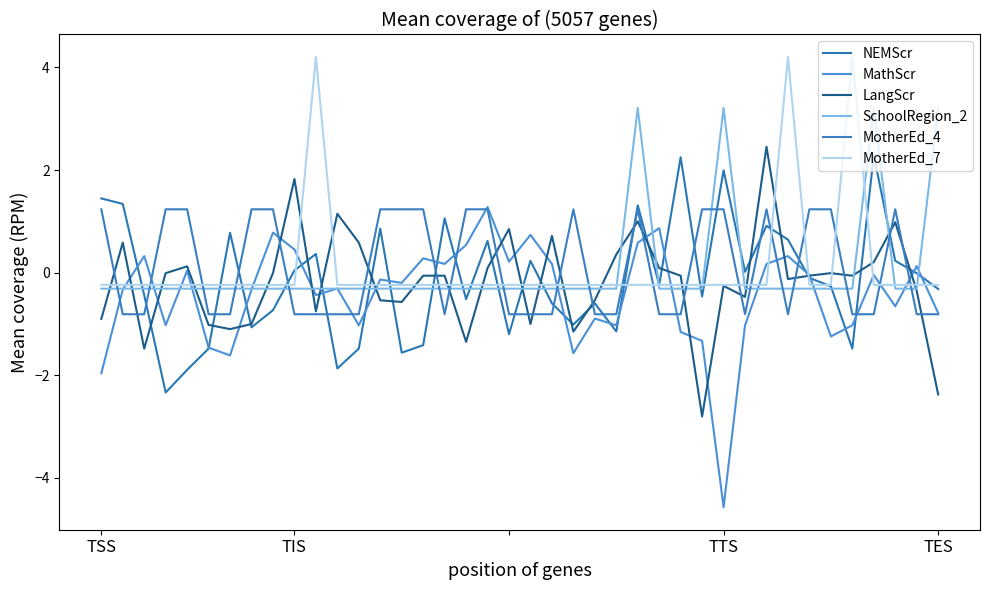

How many positive values does the MotherEd_4 series have?

18